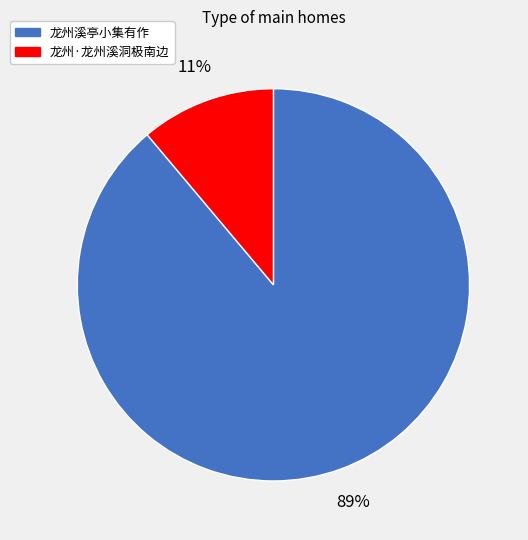

Rank the categories by value from highest to lowest.

龙州溪亭小集有作, 龙州·龙州溪洞极南边